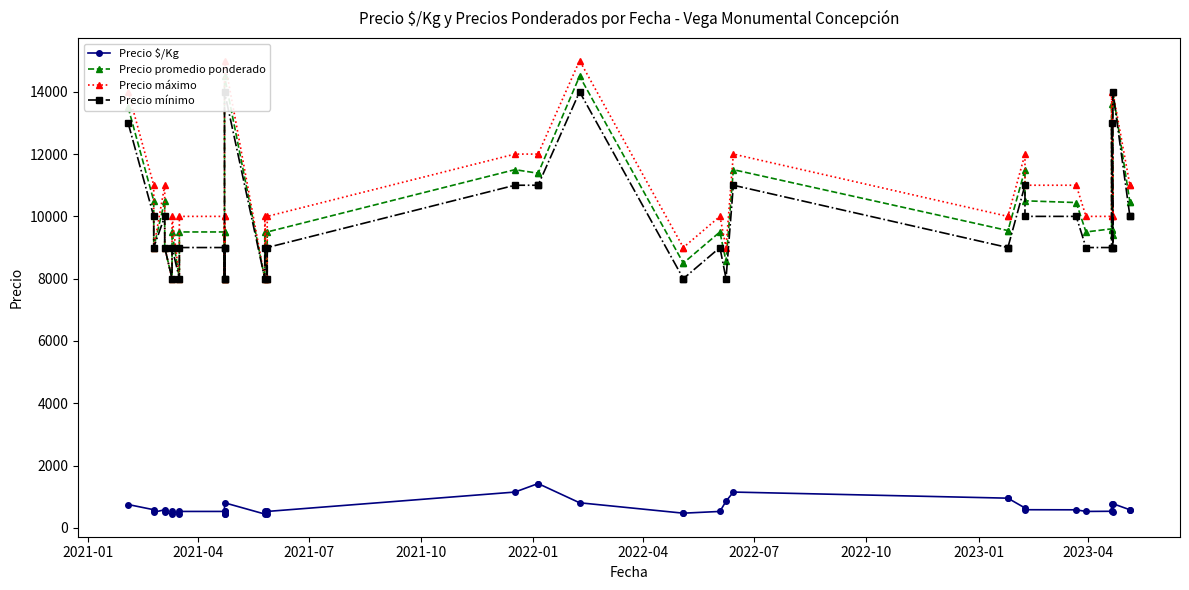

True or false: Precio $/Kg has a value of 846 at 15.

False